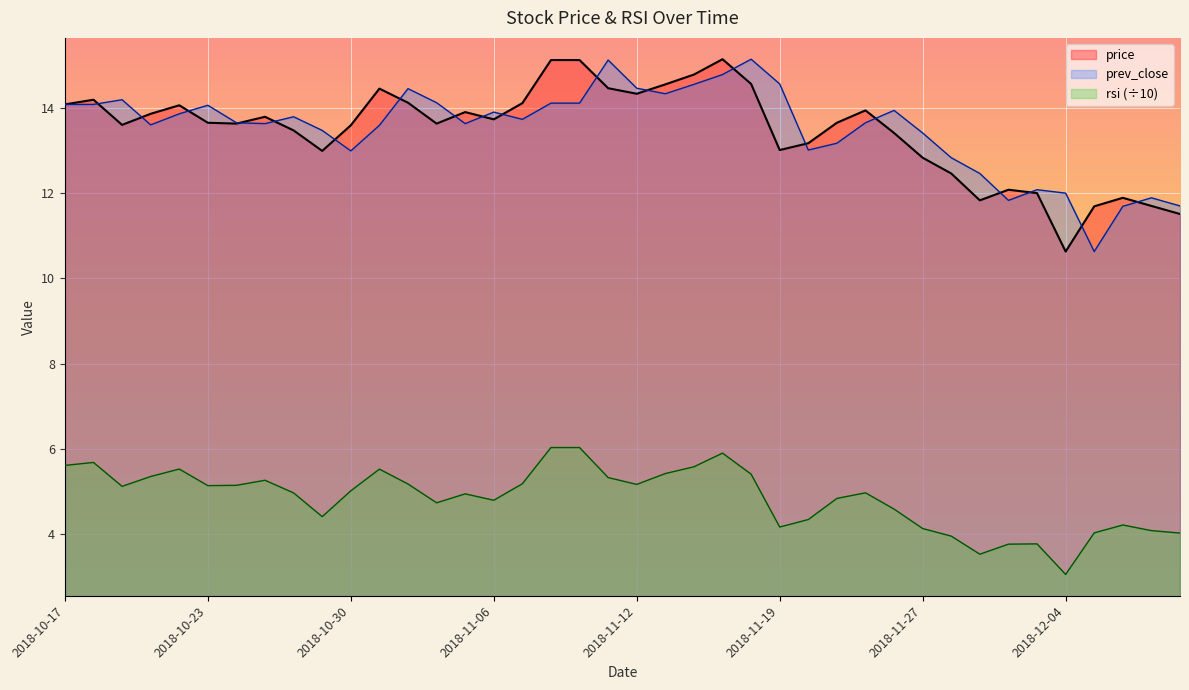

How many interior local valleys does the price series have?

9